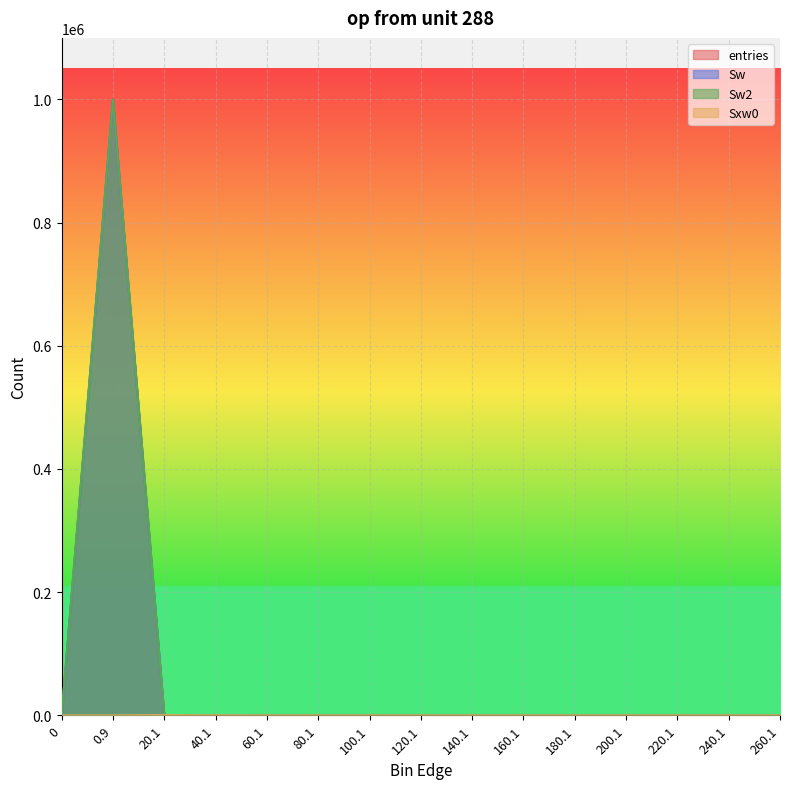

Rank the series at 200.1 from highest to lowest value.

entries, Sw, Sw2, Sxw0